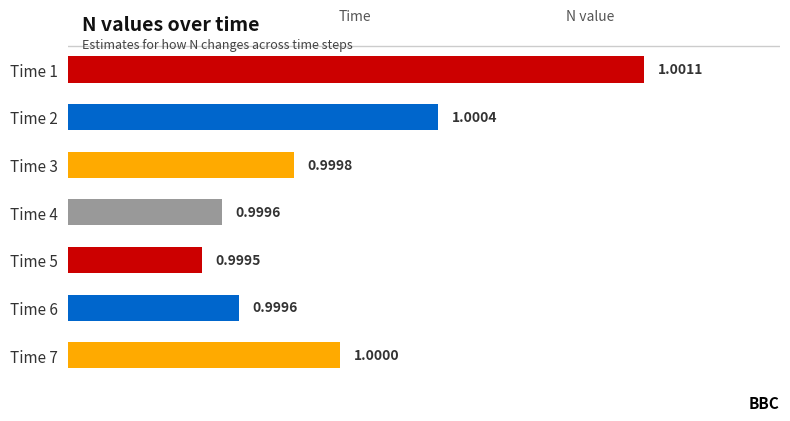

Which has a higher value, Time 1 or Time 6?

Time 1